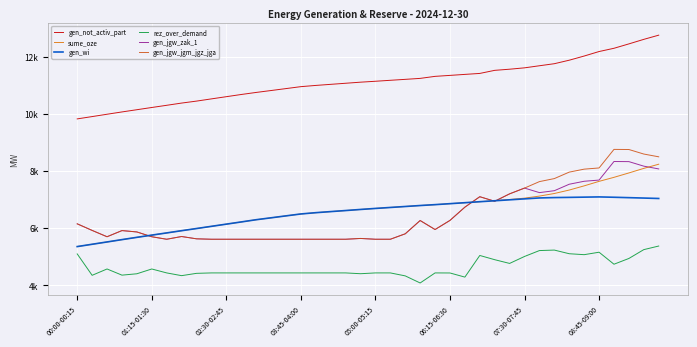

What are all the series names shown in the legend?

gen_not_activ_part, sume_oze, gen_wi, rez_over_demand, gen_jgw_zak_1, gen_jgw_jgm_jgz_jga